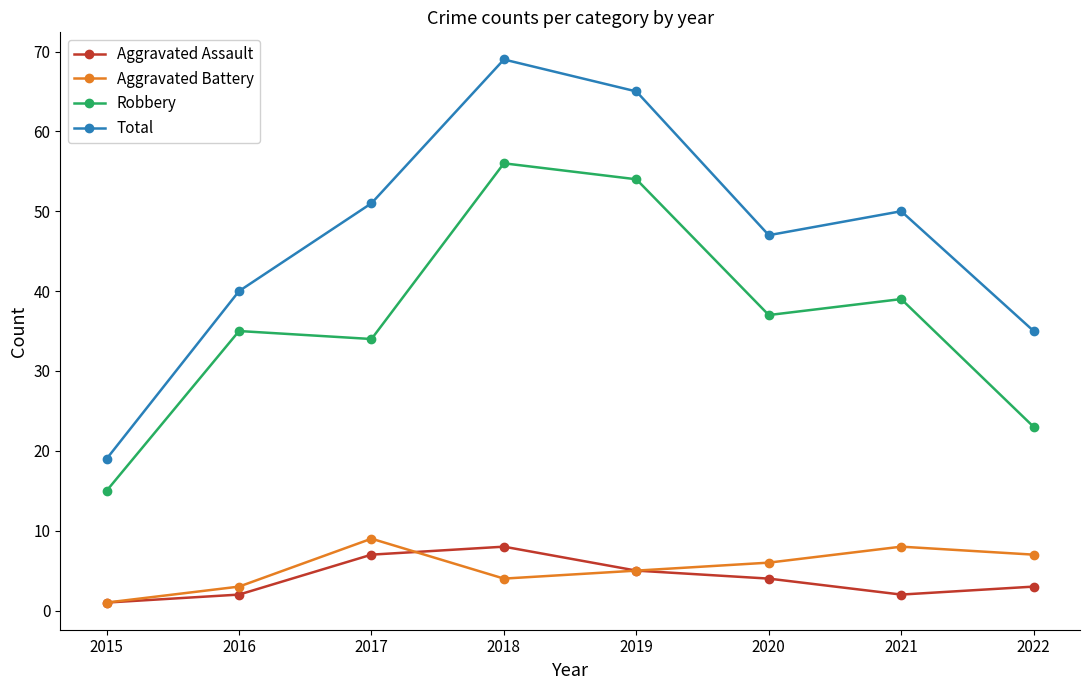

Reading right to left, transcribe all the data shown in this chart.

Aggravated Assault: 3	2	4	5	8	7	2	1
Aggravated Battery: 7	8	6	5	4	9	3	1
Robbery: 23	39	37	54	56	34	35	15
Total: 35	50	47	65	69	51	40	19